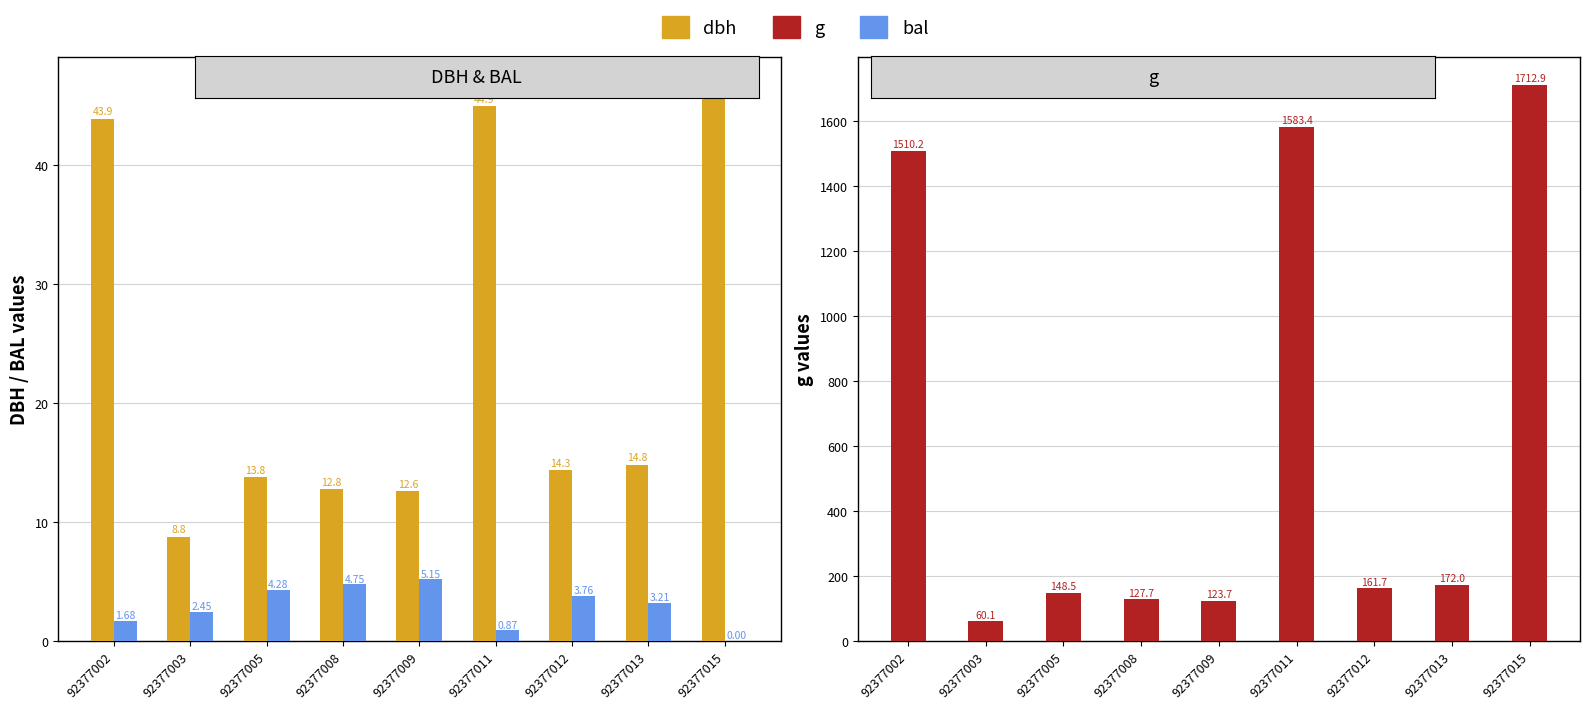

What is the difference between the maximum and minimum values in the bal series?

5.2